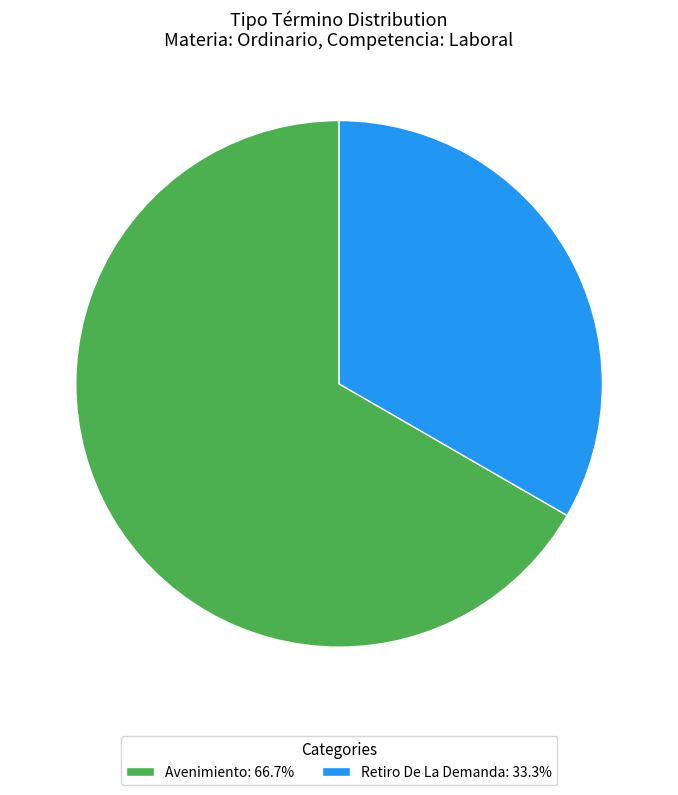

Is it true that Avenimiento is 67% of the pie?

True